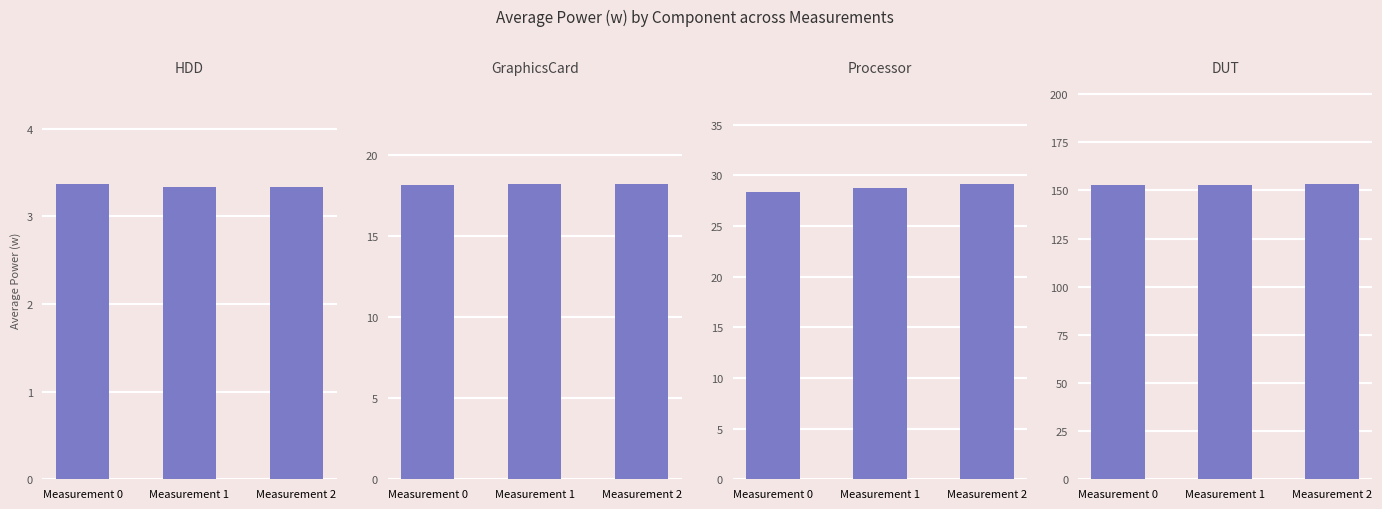

How many values in the DUT series exceed 153?

2